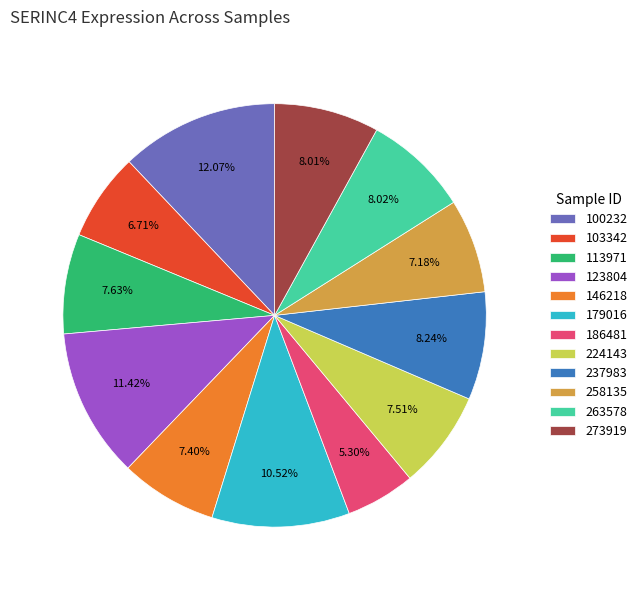

Is there any slice that represents more than half of the pie?

No